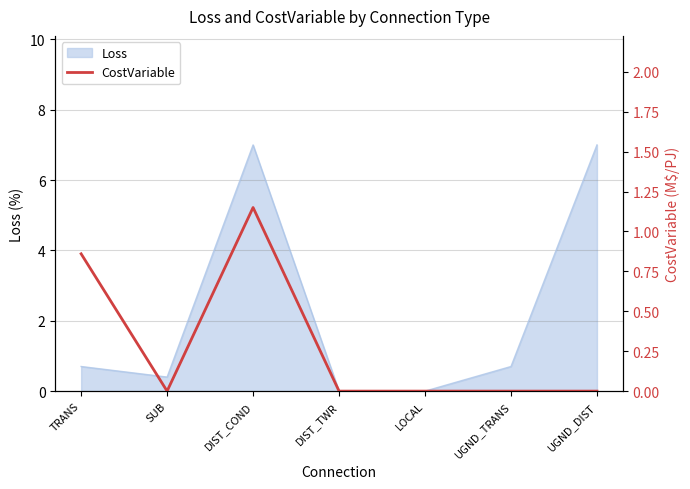

How many values are between 0 and 1?

6